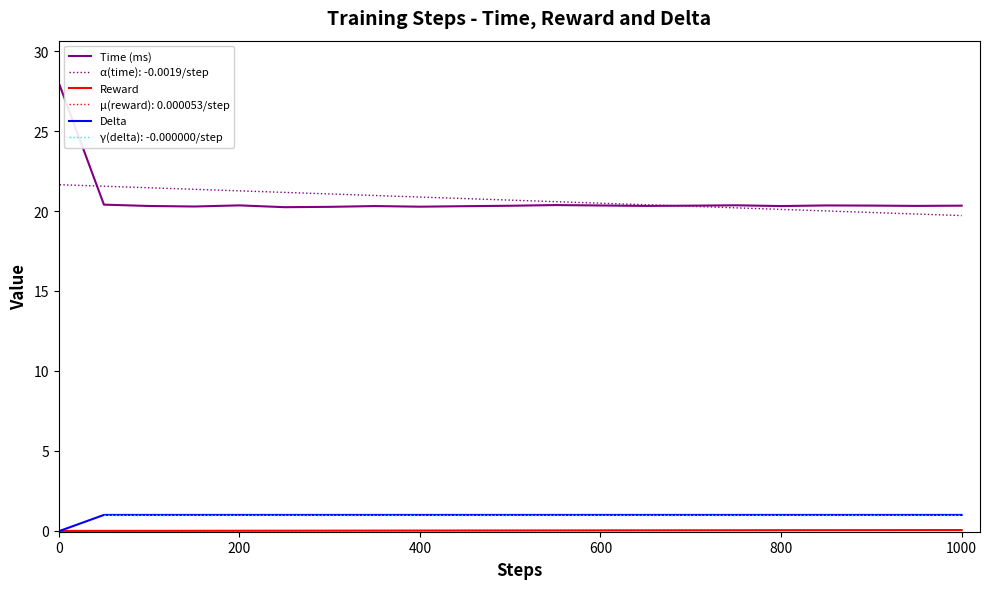

How many lines are shown in the chart?

3